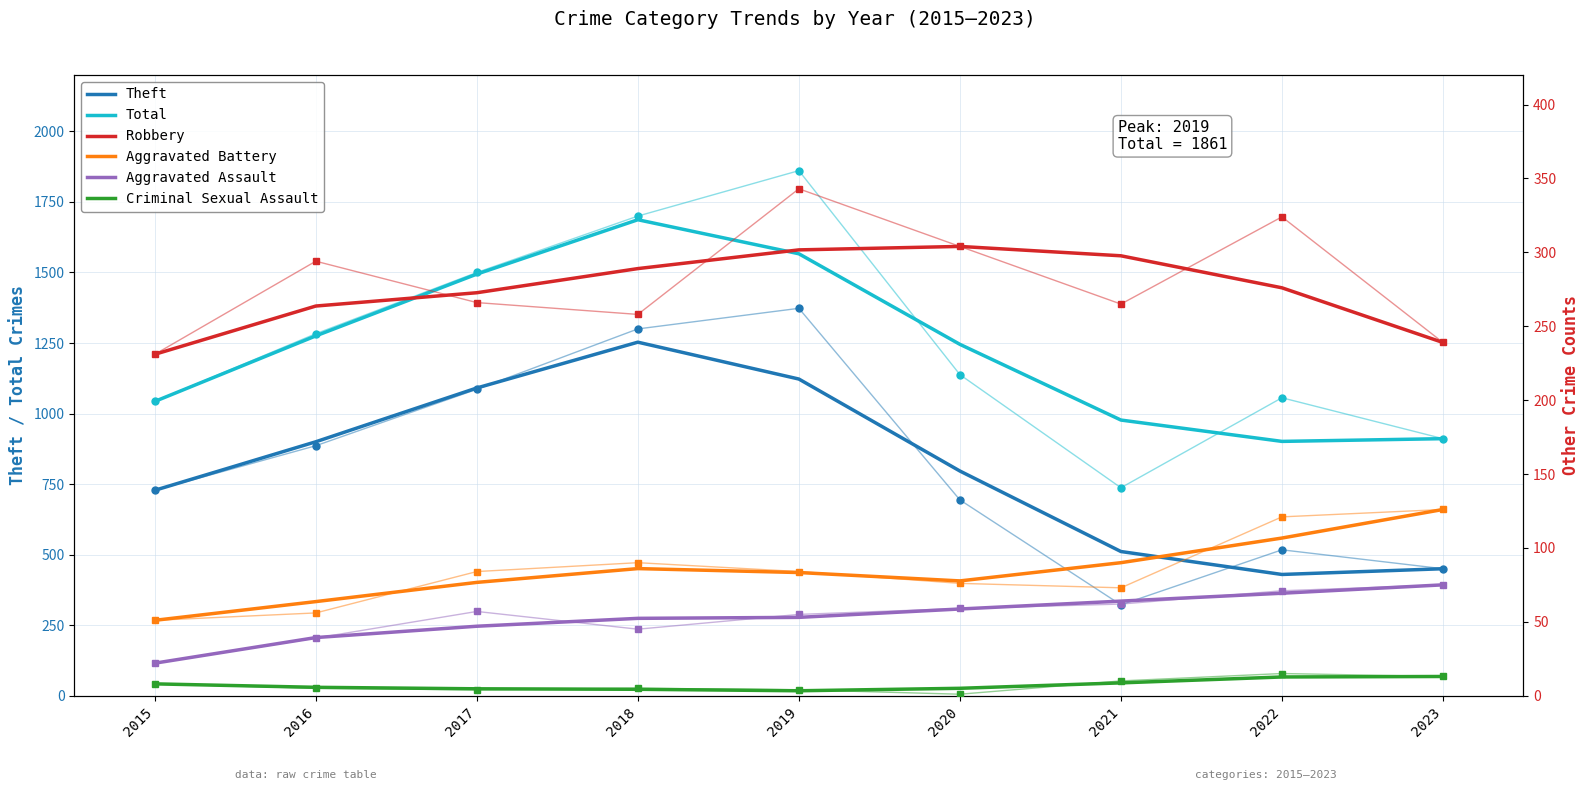

True or false: Aggravated Battery and Robbery cross at least once.

False